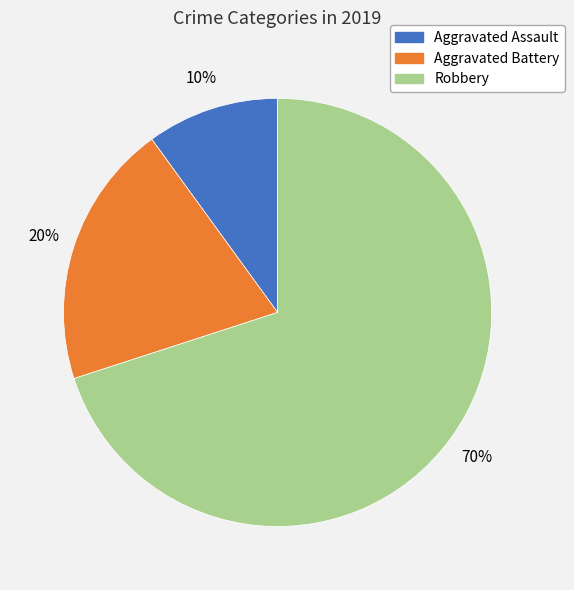

Between Aggravated Battery and Robbery, which is larger?

Robbery